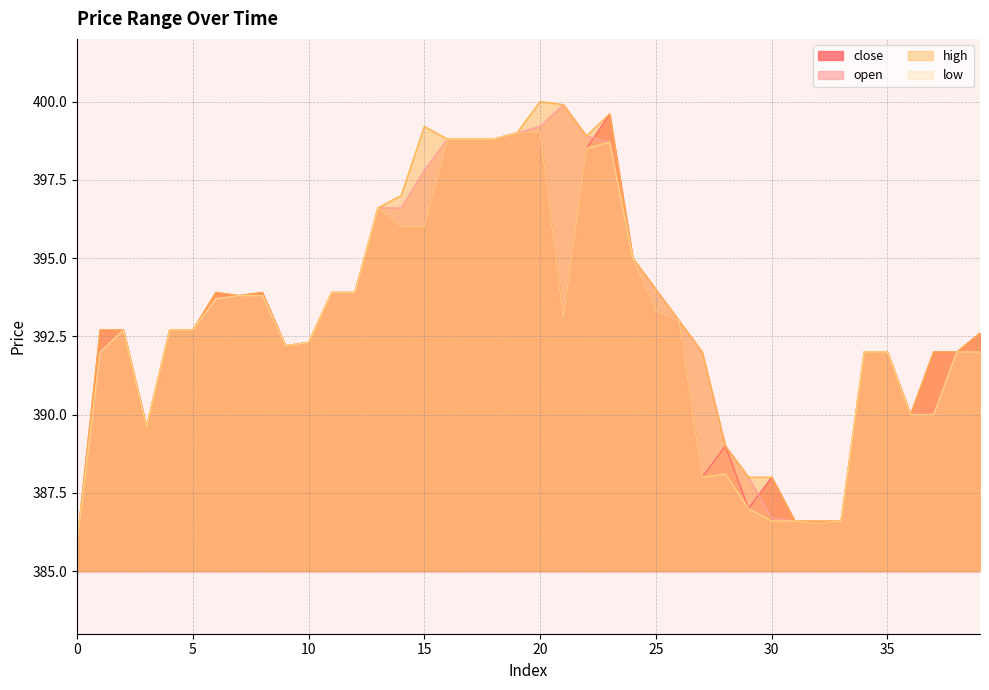

Reading right to left, transcribe all the data shown in this chart.

close: 392.6	392.0	392.0	390.0	392.0	392.0	386.6	386.5	386.6	388.0	387.0	389.0	388.0	393.0	393.3	395.0	399.6	398.5	393.1	399.0	399.0	398.8	398.8	398.8	396.0	396.0	396.6	393.9	393.9	392.3	392.2	393.9	393.8	393.9	392.7	392.7	389.6	392.7	392.7	385.9
open: 392.0	392.0	390.0	390.0	392.0	392.0	386.6	386.6	386.6	386.7	388.0	389.0	392.0	393.0	394.0	395.0	398.7	398.9	399.9	399.2	399.0	398.8	398.8	398.8	397.8	396.6	396.6	393.9	393.9	392.3	392.2	393.8	393.8	393.7	392.7	392.7	389.6	392.7	392.0	385.9
high: 392.6	392.0	392.0	390.0	392.0	392.0	386.6	386.6	386.6	388.0	388.0	389.0	392.0	393.0	394.0	395.0	399.6	398.9	399.9	400.0	399.0	398.8	398.8	398.8	399.2	397.0	396.6	393.9	393.9	392.3	392.2	393.9	393.8	393.9	392.7	392.7	389.6	392.7	392.7	385.9
low: 392.0	392.0	390.0	390.0	392.0	392.0	386.6	386.5	386.6	386.6	387.0	388.1	388.0	393.0	393.3	395.0	398.7	398.5	393.1	399.0	399.0	398.8	398.8	398.8	396.0	396.0	396.6	393.9	393.9	392.3	392.2	393.8	393.8	393.7	392.7	392.7	389.6	392.7	392.0	385.9